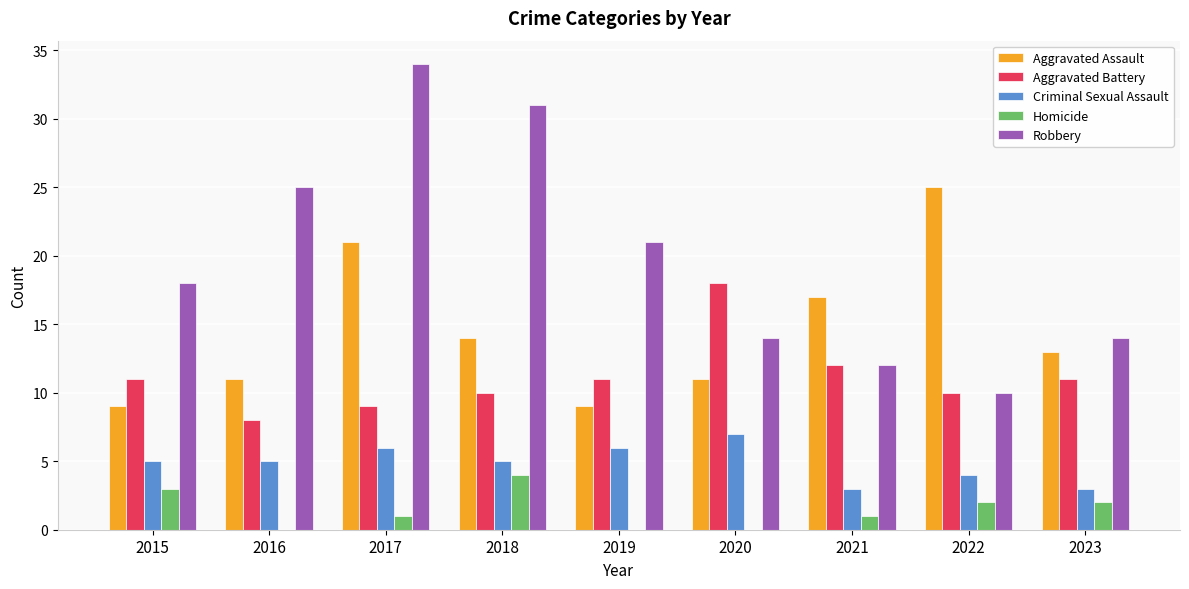

Reading left to right, extract all data points from this chart.

Aggravated Assault: 9	11	21	14	9	11	17	25	13
Aggravated Battery: 11	8	9	10	11	18	12	10	11
Criminal Sexual Assault: 5	5	6	5	6	7	3	4	3
Homicide: 3	0	1	4	0	0	1	2	2
Robbery: 18	25	34	31	21	14	12	10	14